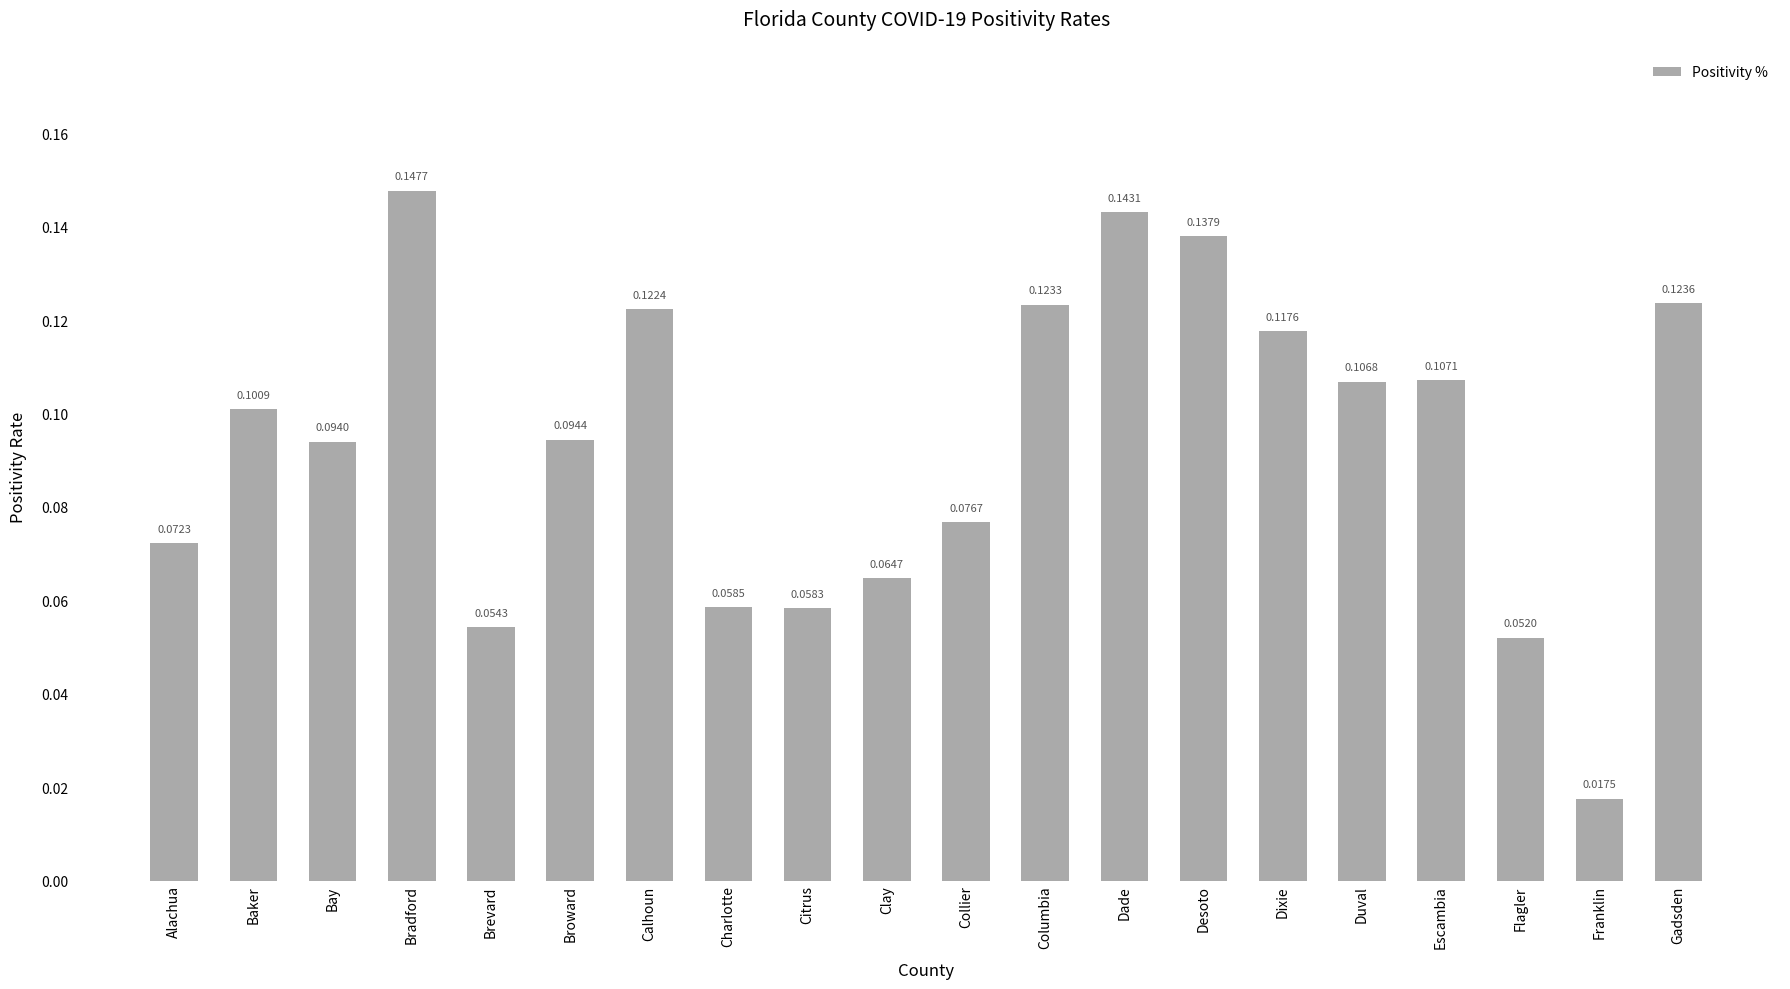

Does the chart contain stacked bars?

No